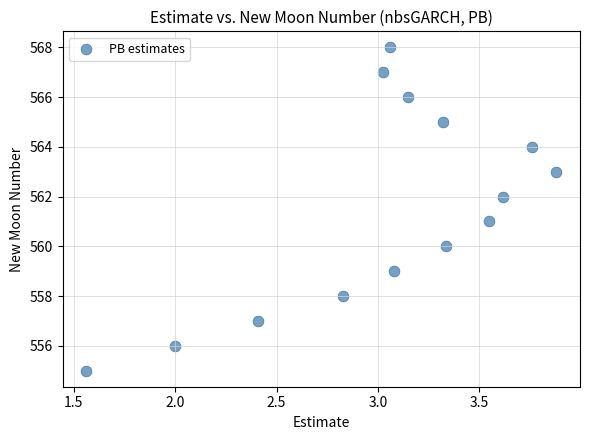

What is the range of Y values (max minus min)?

13